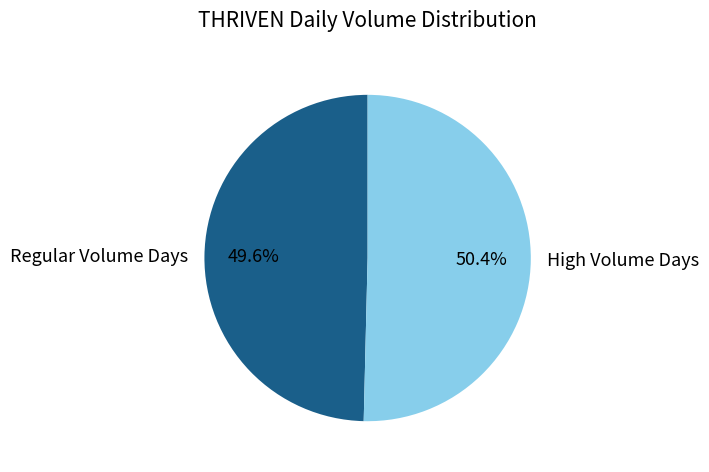

How many segments does this pie chart have?

2